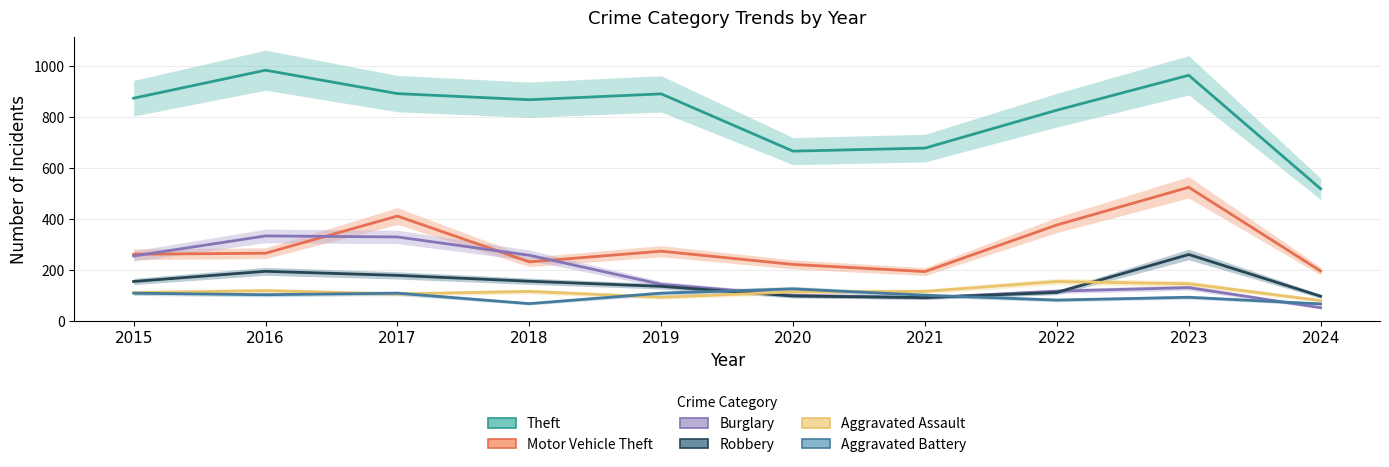

What is the difference between the maximum and minimum values in the Robbery series?

169